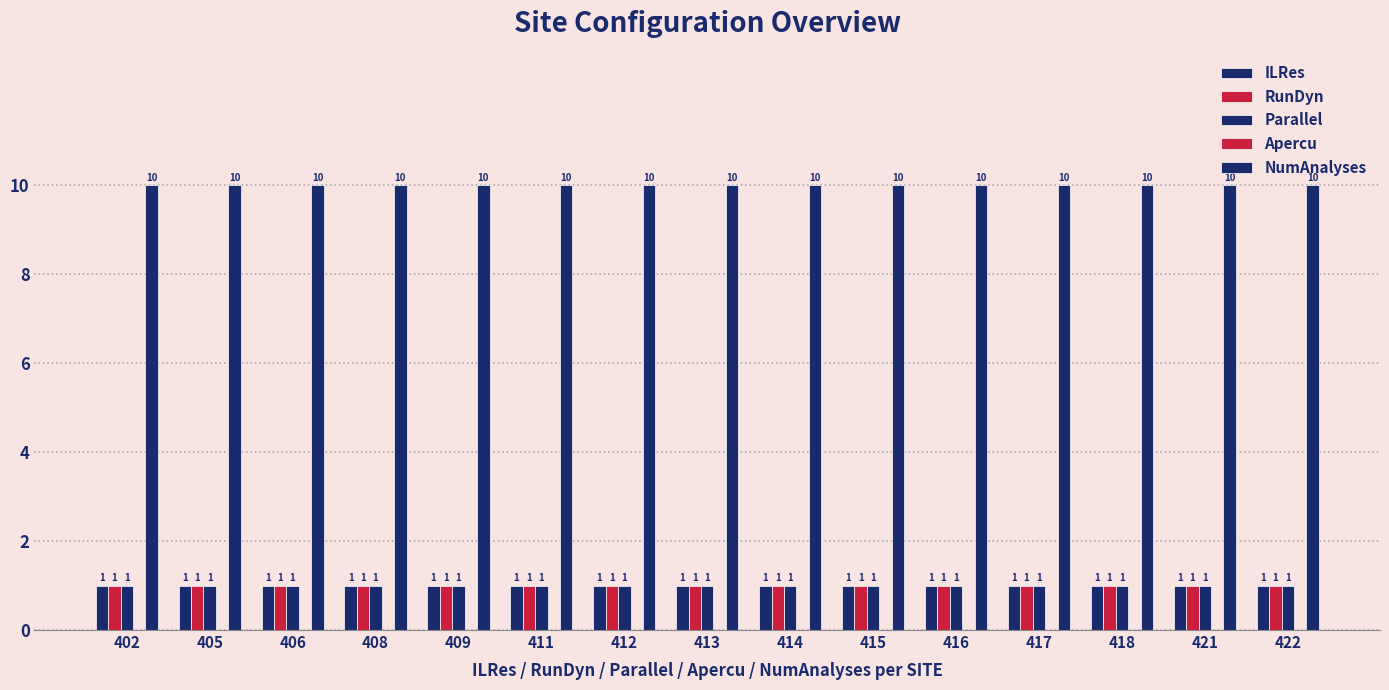

How many data points does each series have?

15